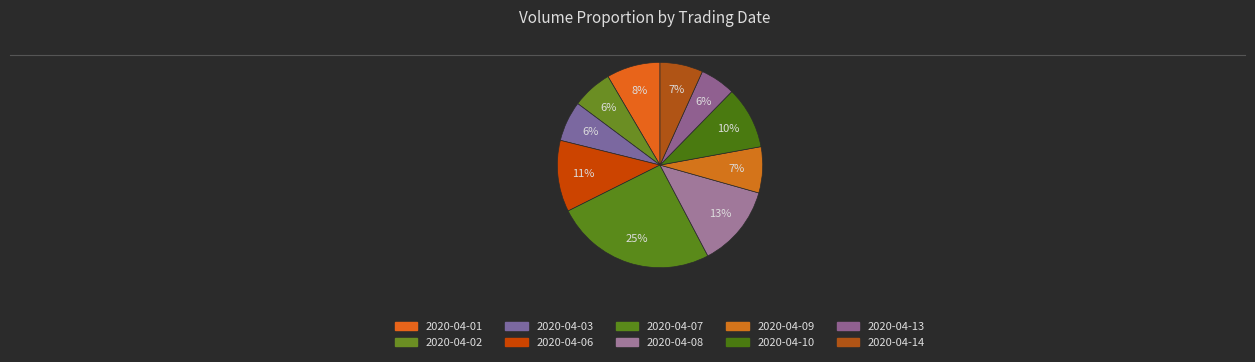

Count the number of slices in the pie.

10